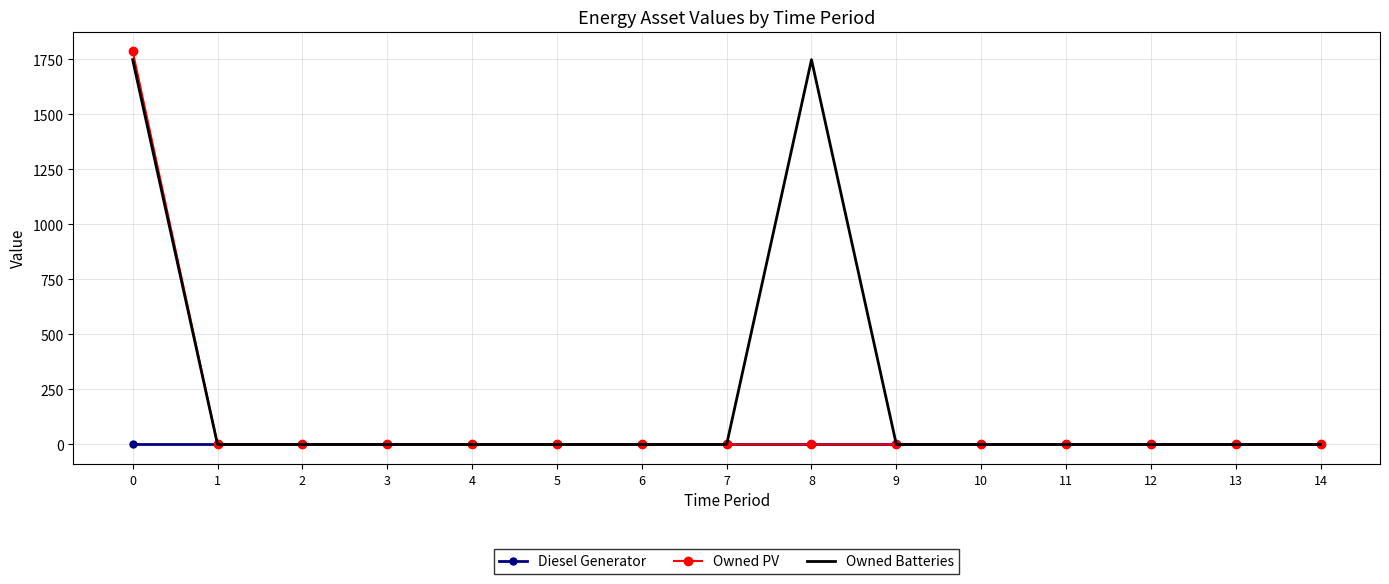

The value of Diesel Generator at 2 is 0. True or false?

True